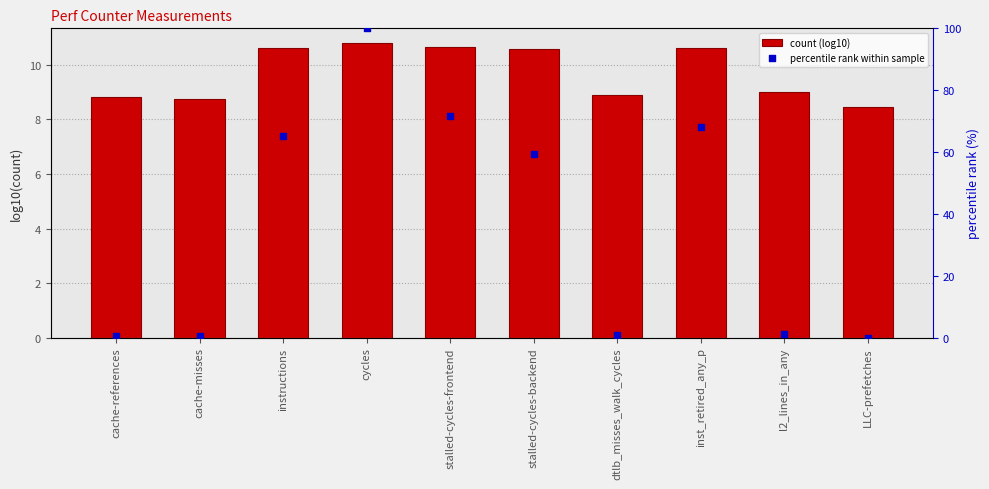

Which series contains the highest Y value?

percentile rank within sample